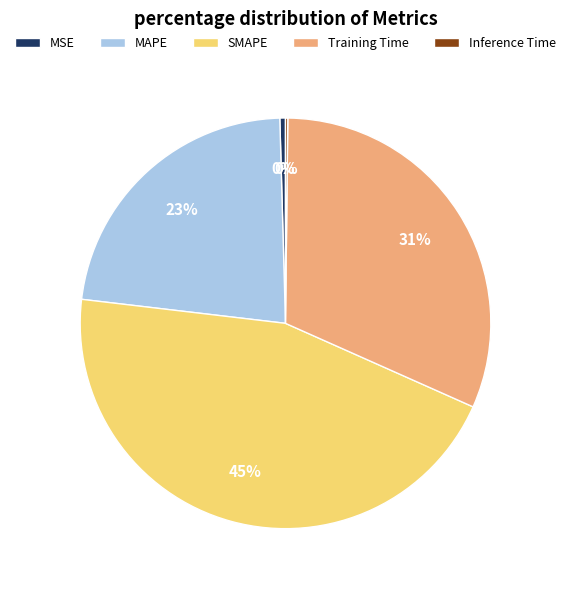

Which has a higher value, SMAPE or MSE?

SMAPE